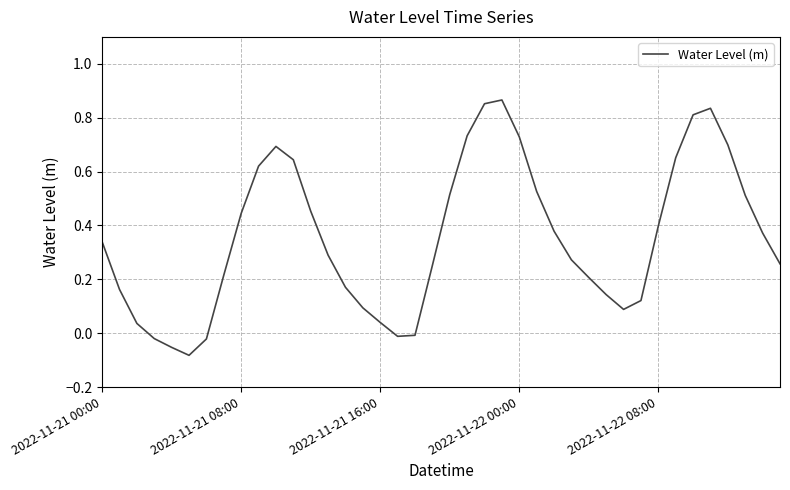

Does the chart have visible grid lines?

Yes